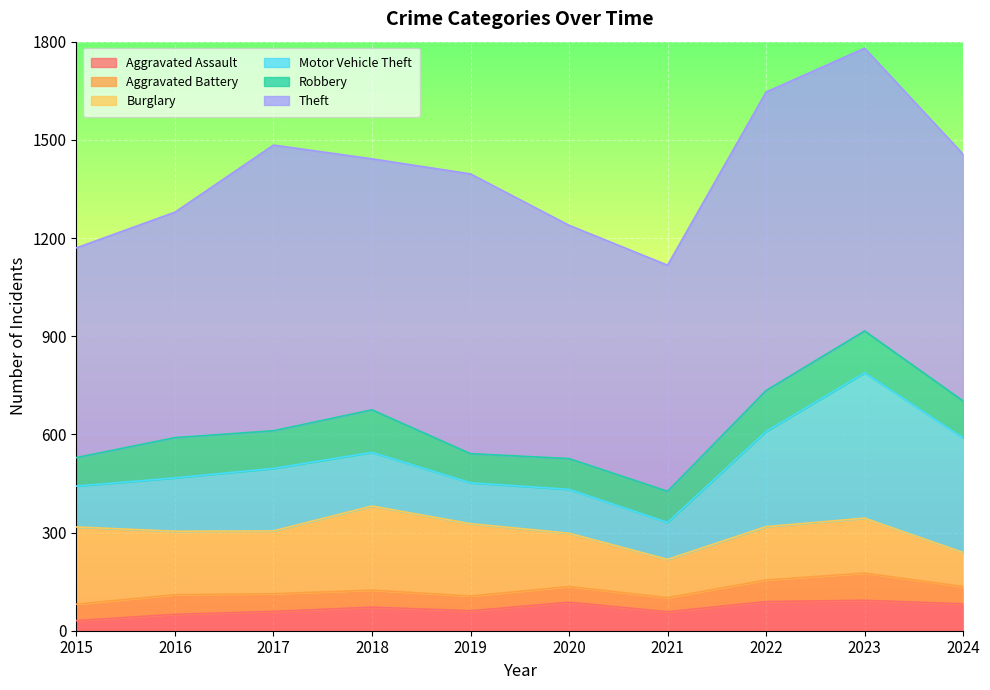

Which label corresponds to the smallest value in the chart?

2015